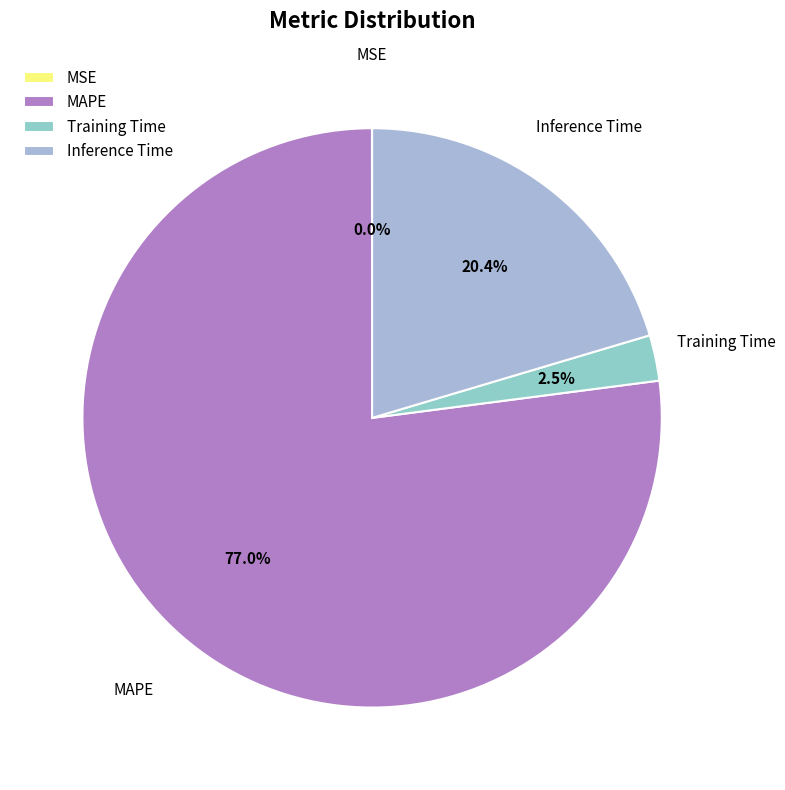

Which slice is the largest?

MAPE